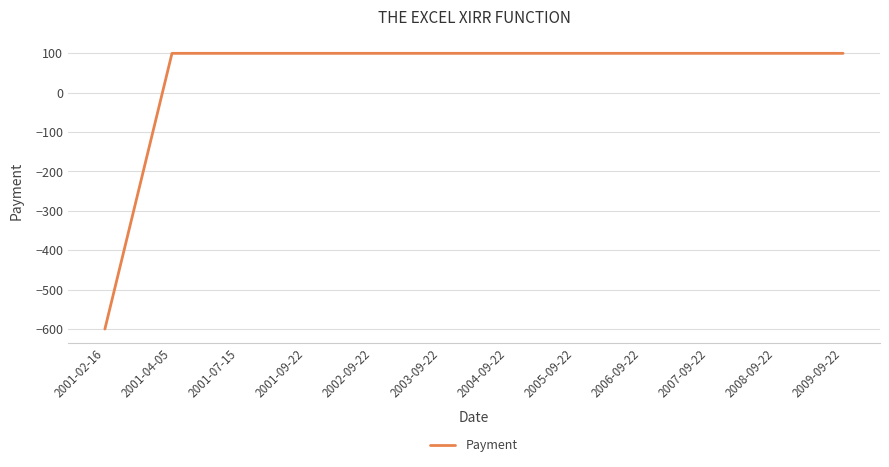

Reading right to left, extract all data points from this chart.

100	100	100	100	100	100	100	100	100	100	100	-600